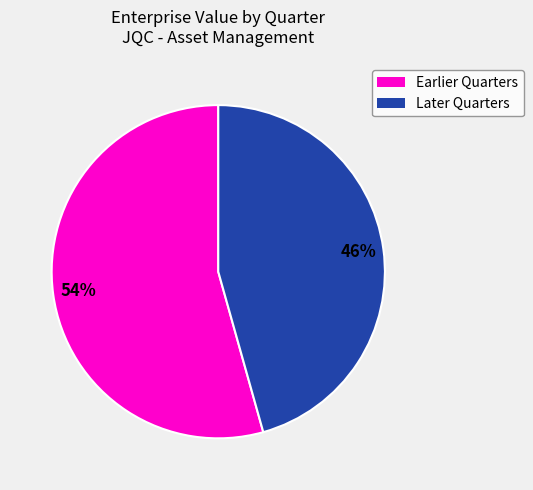

To the nearest percent, what is the average slice percentage?

50%